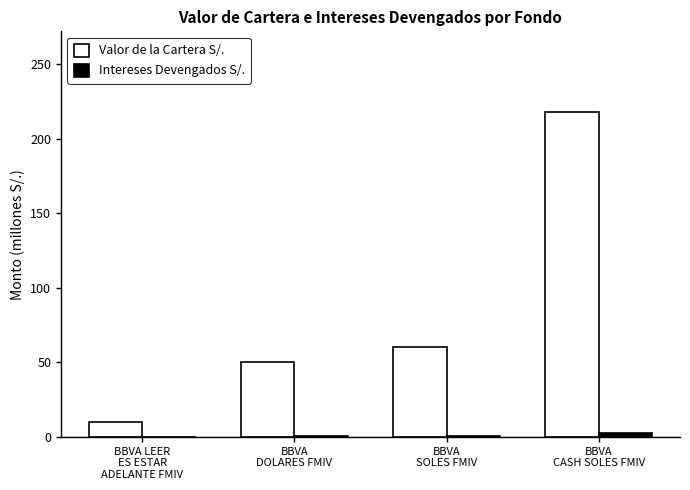

What is the greatest value displayed?

217.5